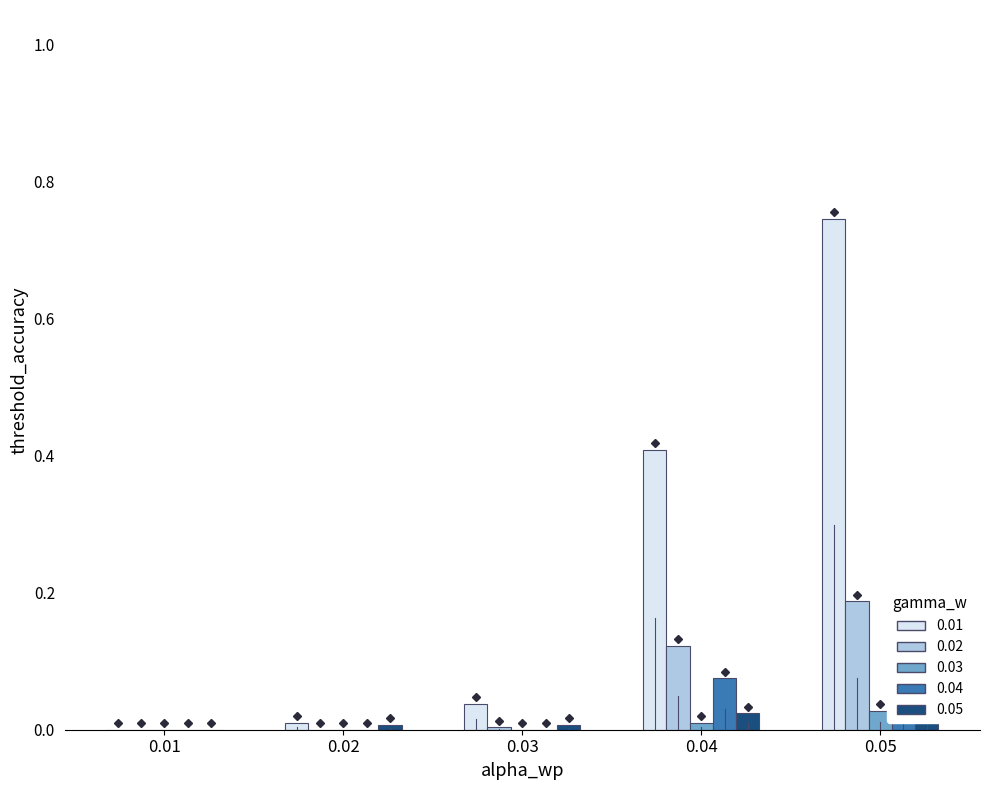

What is the difference between the maximum and minimum values in the GE series?

0.2